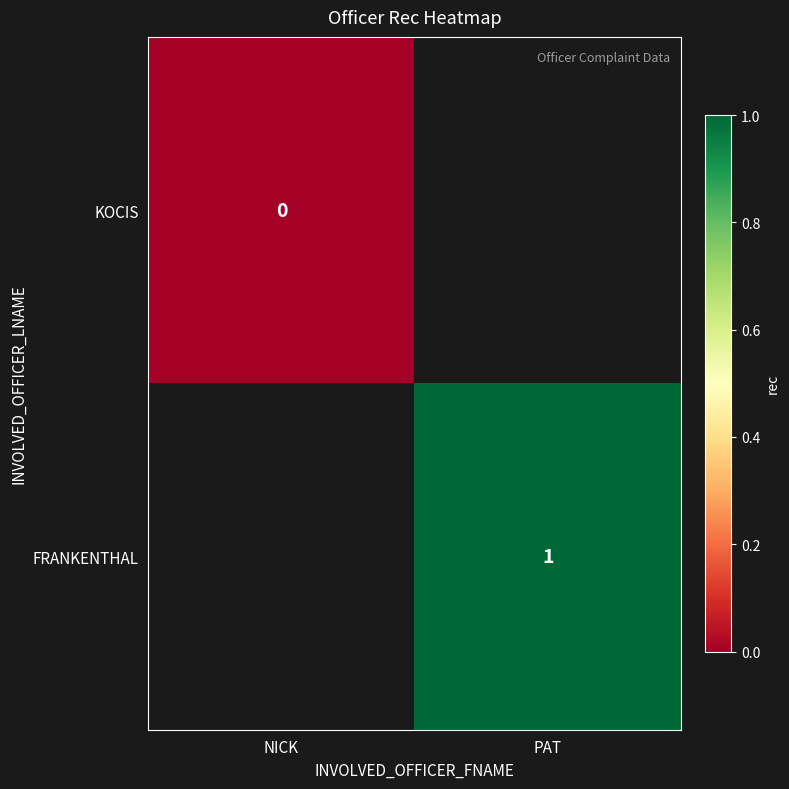

Which label corresponds to the largest value in the chart?

PAT